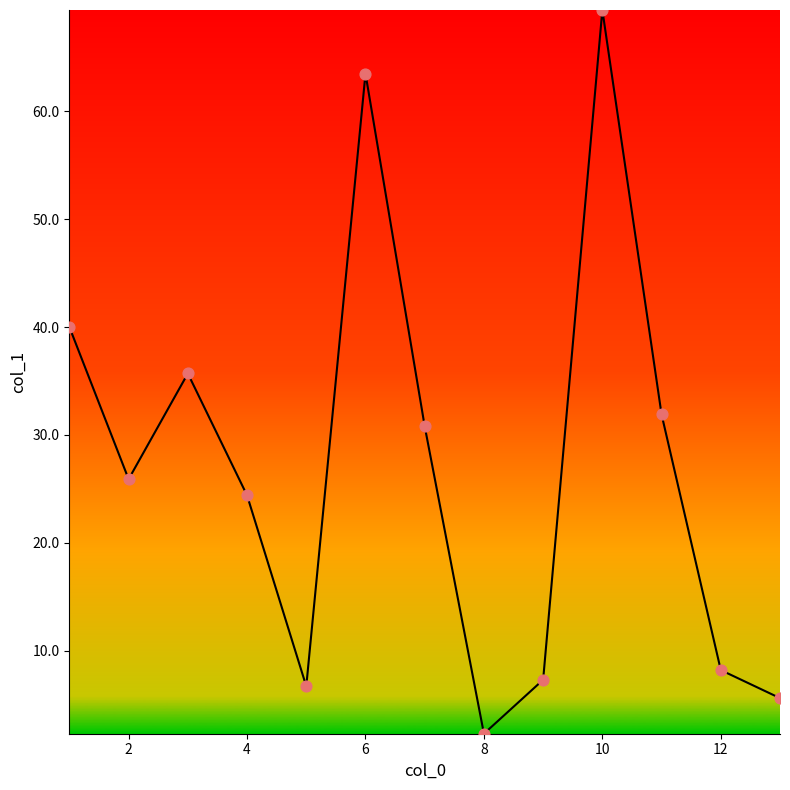

What is the difference between the maximum and minimum values?

67.1